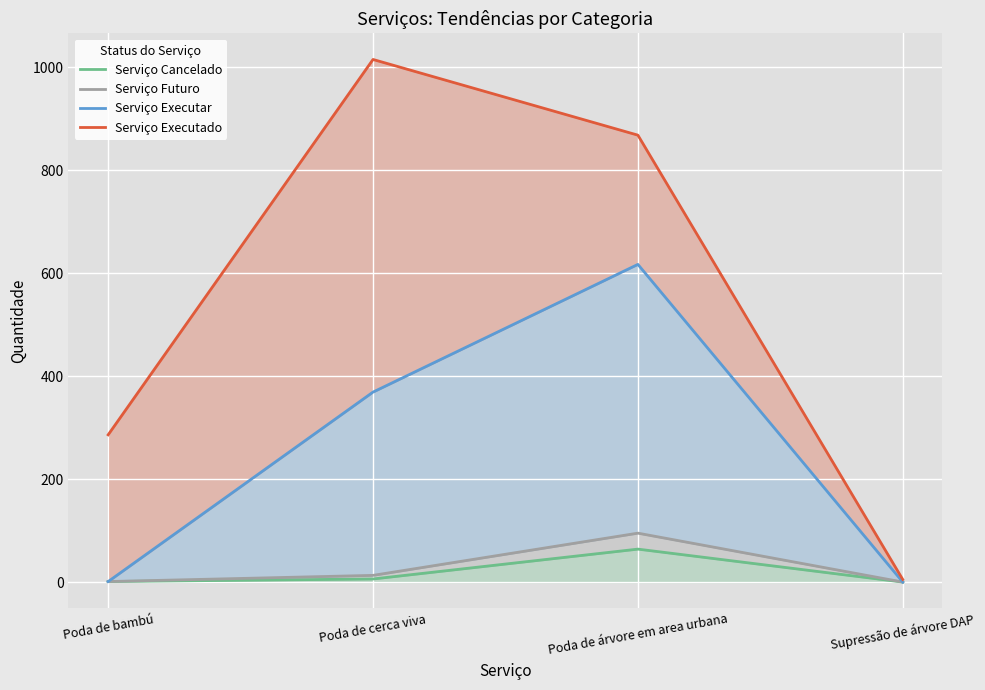

Which series has the widest spread of values?

Serviço Executado